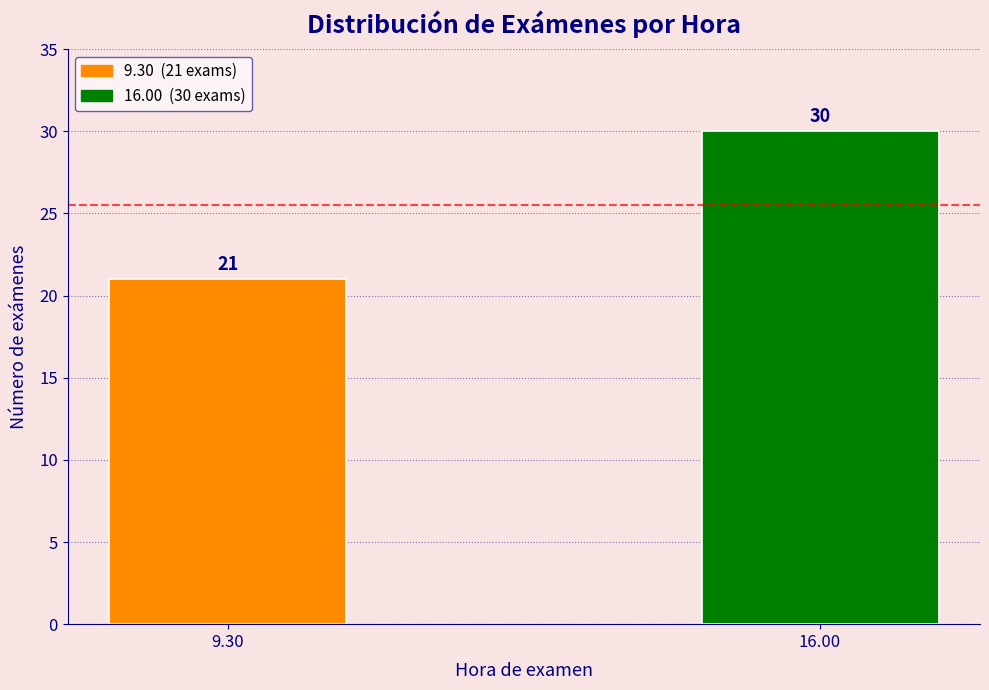

Reading left to right, what are all the values shown in this chart?

9.30=21	16.00=30